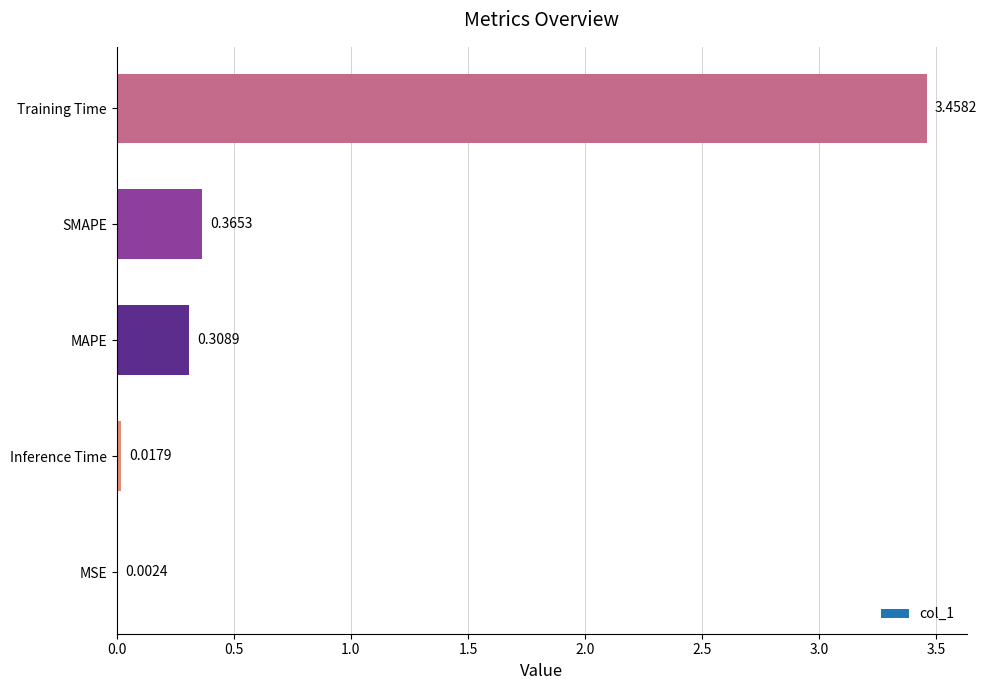

At which category does the chart reach its peak across all series?

Training Time